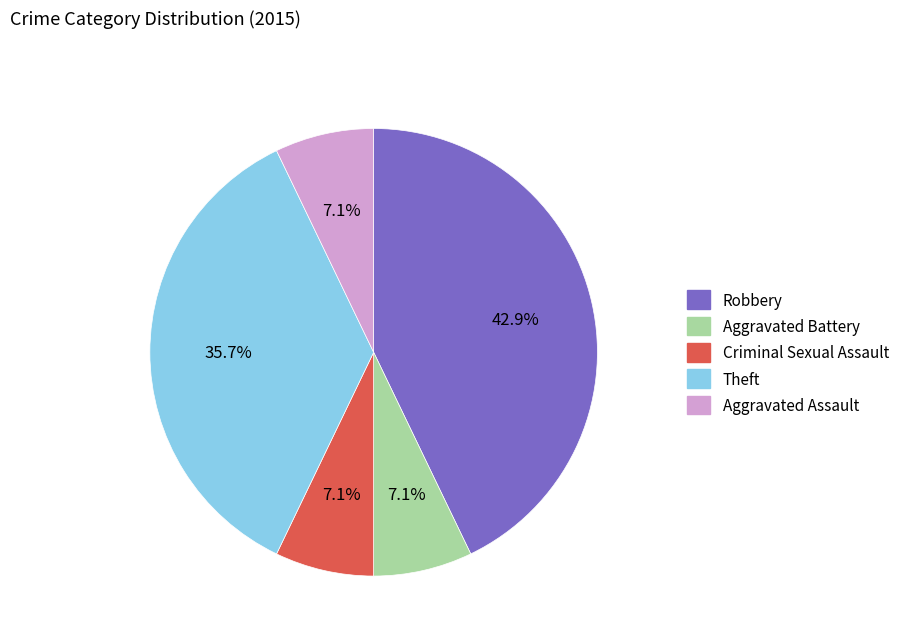

Which category has the biggest portion of the pie?

Robbery